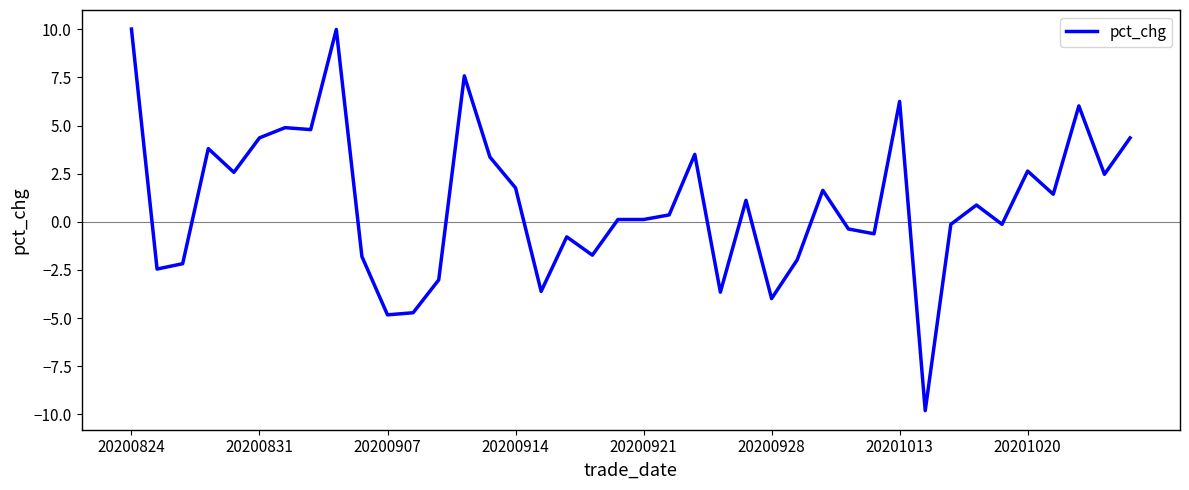

Is this an area chart (filled region under the line)?

No